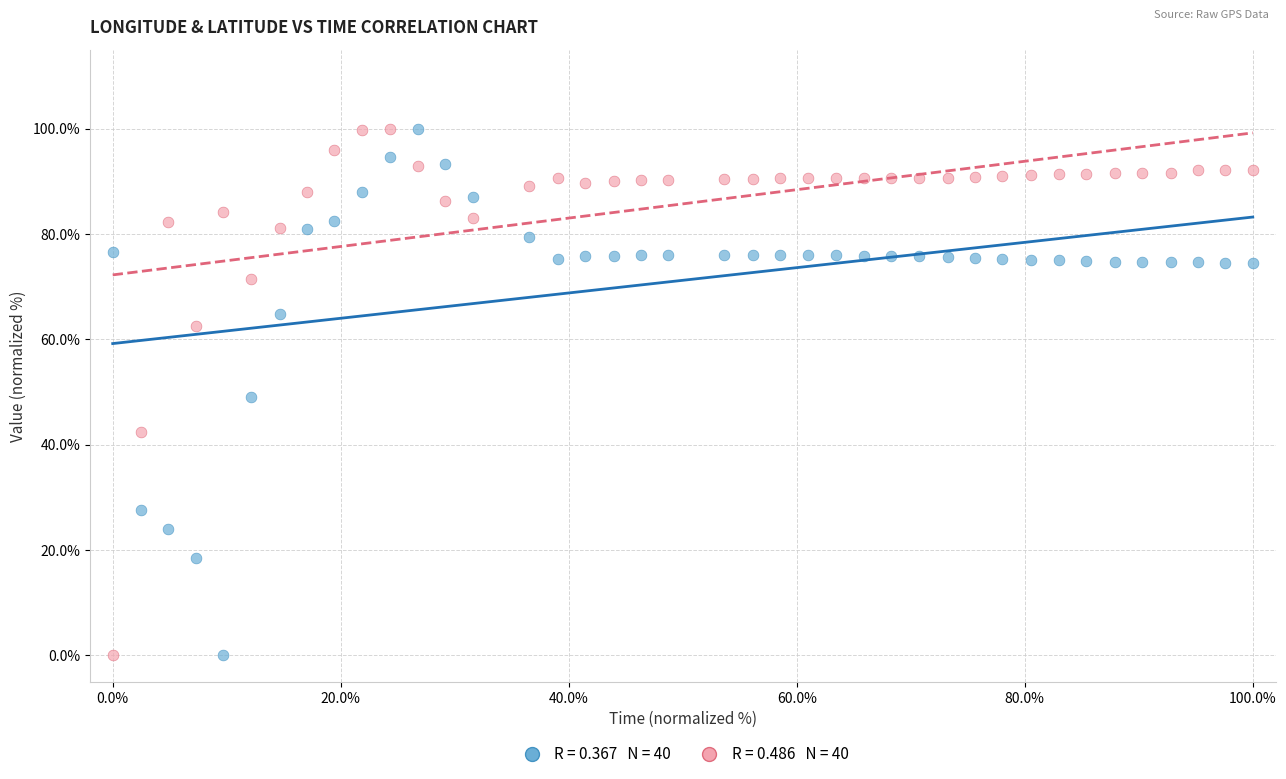

Across all data points, what is the range of X values (max minus min)?

100.0